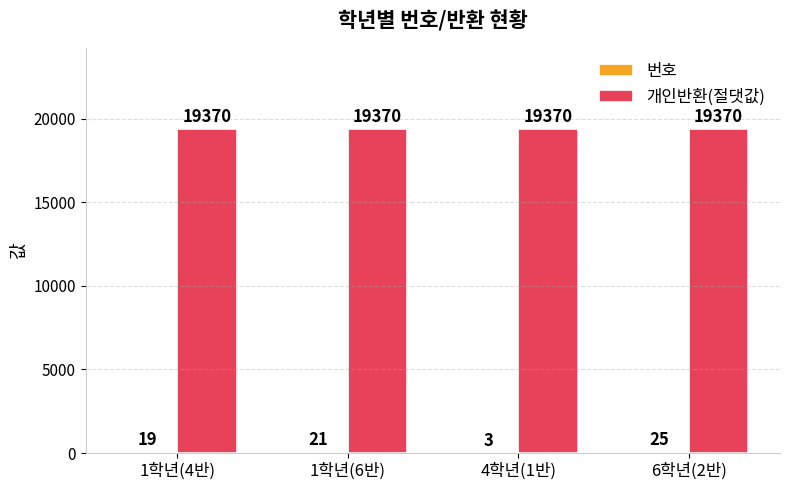

Which series has the largest total across all categories?

개인반환(절댓값)